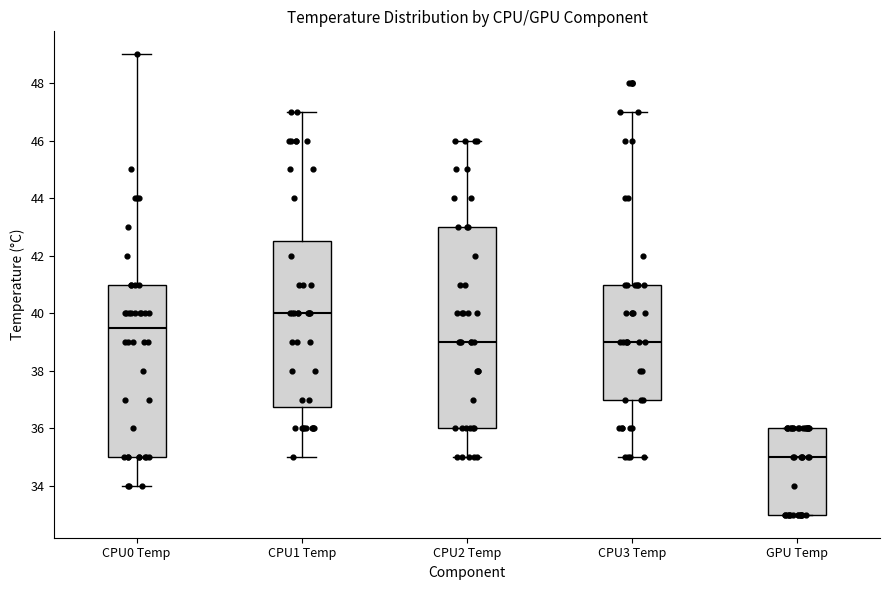

Reading left to right, read every box against the y-axis: the position of its median line, the range the box covers, and the ends of its whiskers. The values are not printed on the chart, so give them approximately, as read against the axis.

CPU0 Temp: median 39.6, box 35.0 to 41.0, whiskers 34.0 to 49.0
CPU1 Temp: median 40.0, box 36.8 to 42.6, whiskers 35.0 to 47.0
CPU2 Temp: median 39.0, box 36.0 to 43.0, whiskers 35.0 to 46.0
CPU3 Temp: median 39.0, box 37.0 to 41.0, whiskers 35.0 to 47.0
GPU Temp: median 35.0, box 33.0 to 36.0, whiskers 33.0 to 36.0